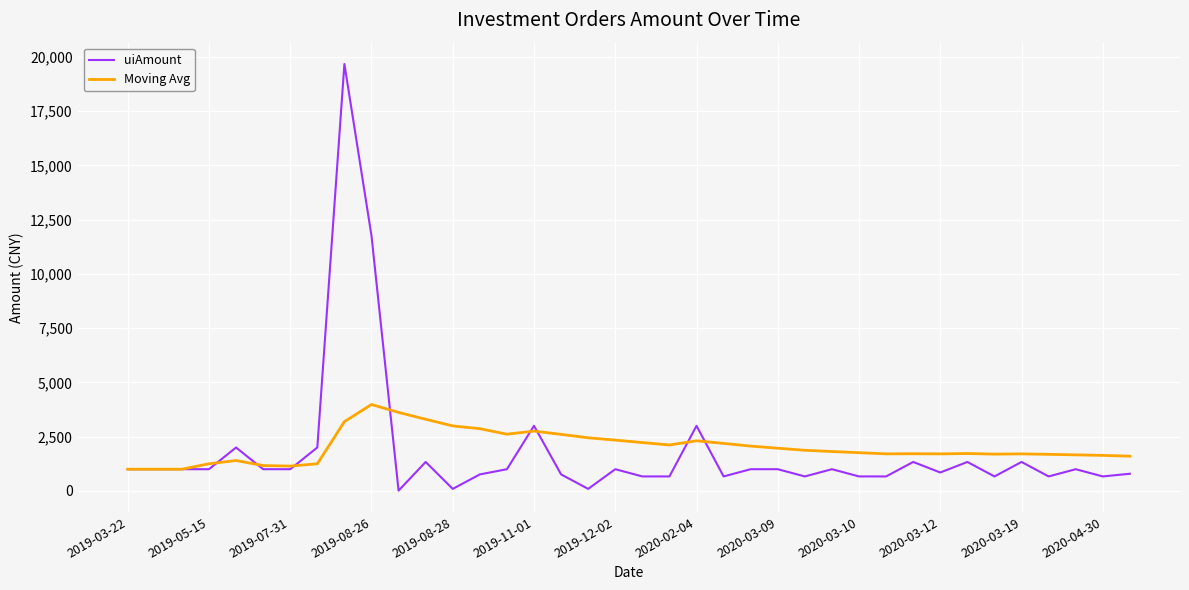

Which series has the widest spread of values?

uiAmount